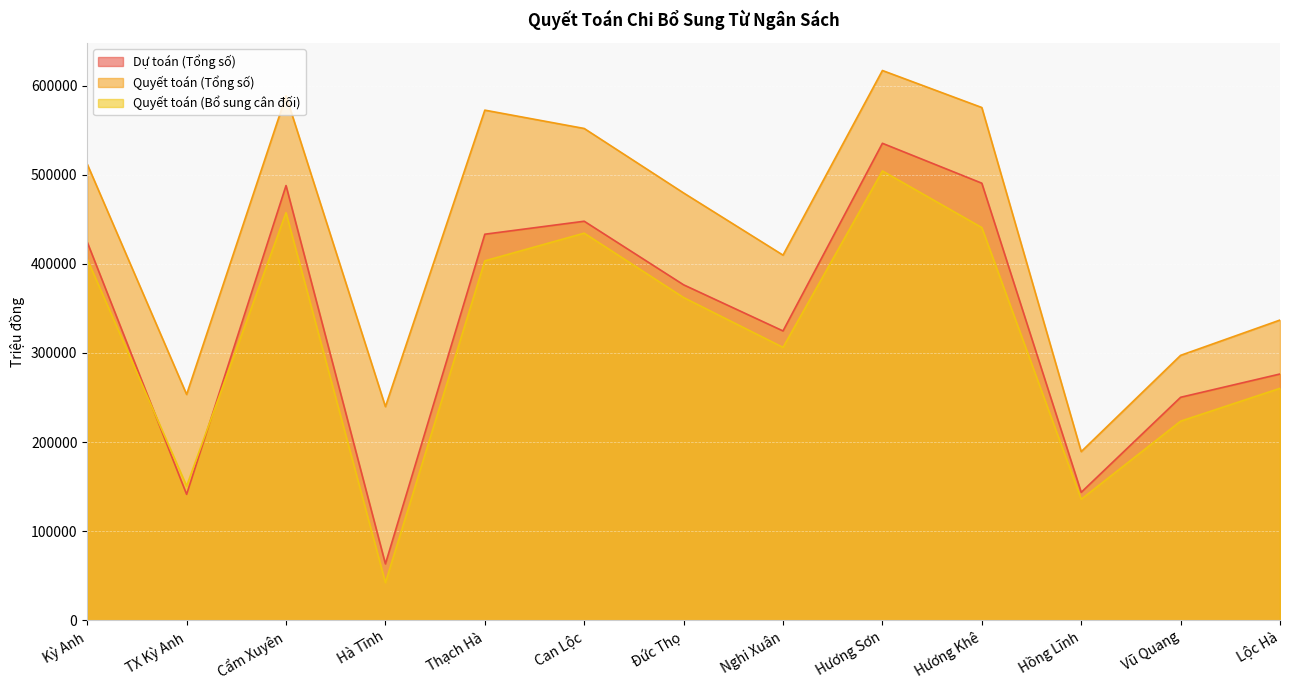

Is it true that Quyết toán (Tổng số) equals 409831.9 at Nghi Xuân?

True